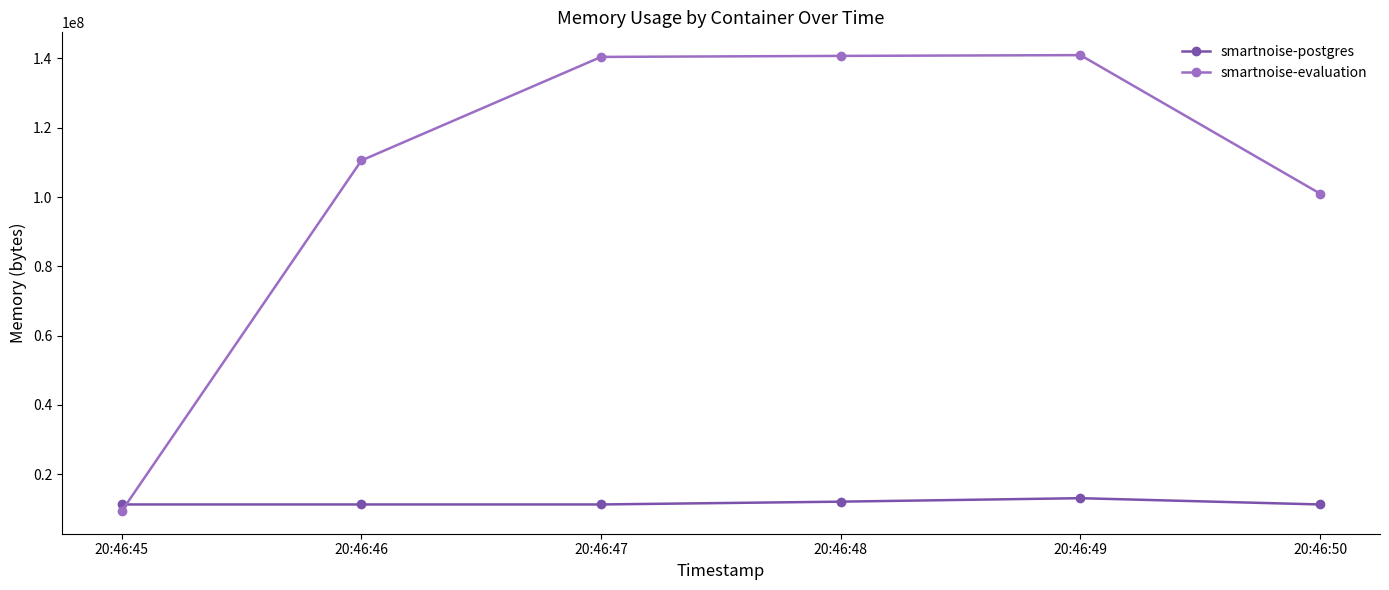

Which series changed the most between 20:46:45 and 20:46:49?

smartnoise-evaluation